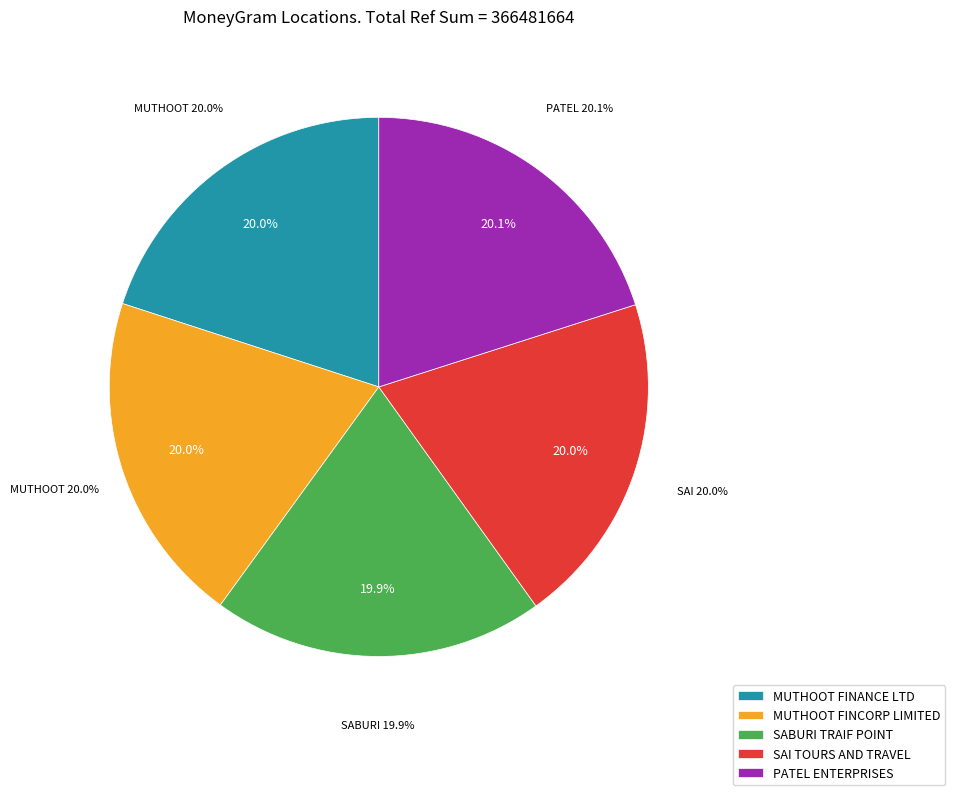

Is it true that MUTHOOT FINANCE LTD is 12% of the pie?

False